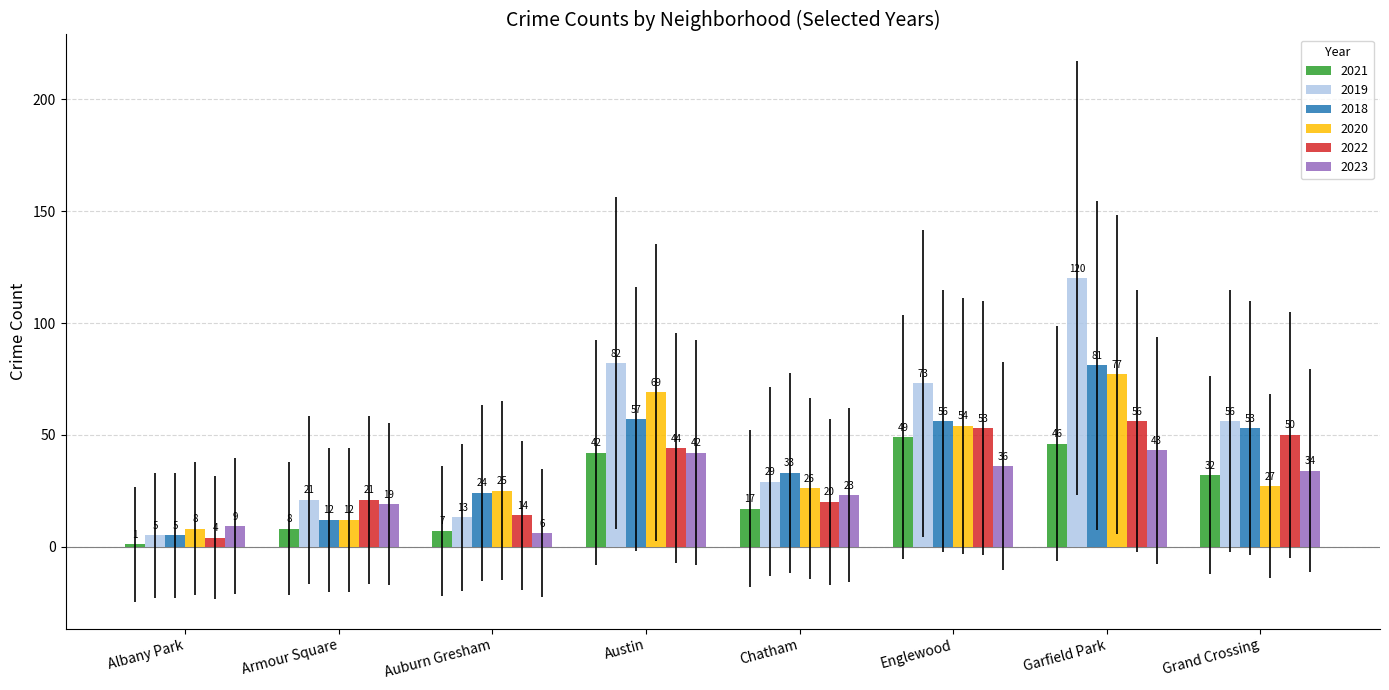

What is the sum of all 2023 values?

212